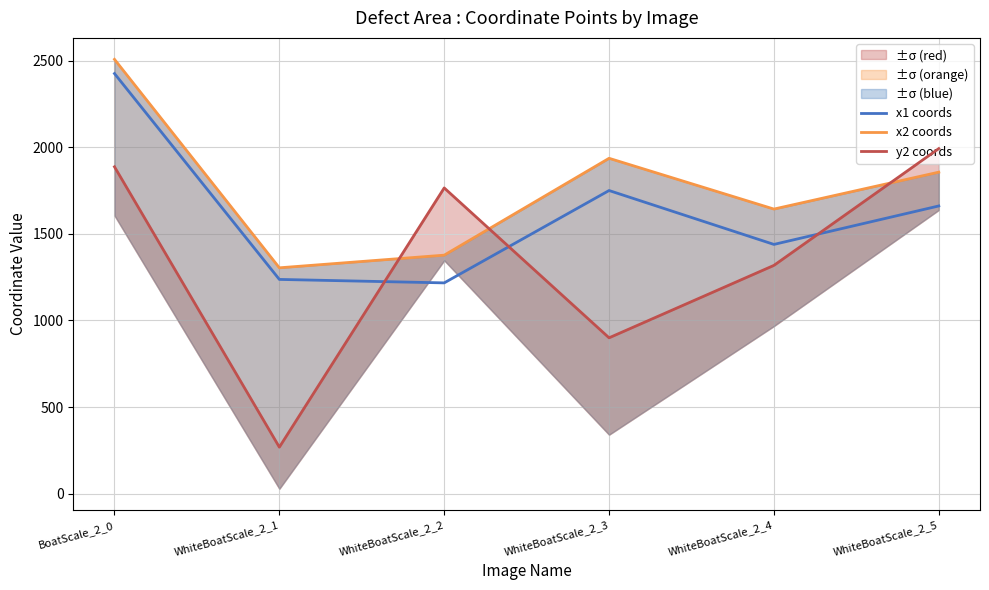

Reading left to right, transcribe all the data shown in this chart.

x1 coords: BoatScale_2_0=2425	WhiteBoatScale_2_1=1237	WhiteBoatScale_2_2=1217	WhiteBoatScale_2_3=1750	WhiteBoatScale_2_4=1439	WhiteBoatScale_2_5=1661
x2 coords: BoatScale_2_0=2507	WhiteBoatScale_2_1=1304	WhiteBoatScale_2_2=1377	WhiteBoatScale_2_3=1936	WhiteBoatScale_2_4=1643	WhiteBoatScale_2_5=1856
y2 coords: BoatScale_2_0=1887	WhiteBoatScale_2_1=269	WhiteBoatScale_2_2=1765	WhiteBoatScale_2_3=900	WhiteBoatScale_2_4=1318	WhiteBoatScale_2_5=1992